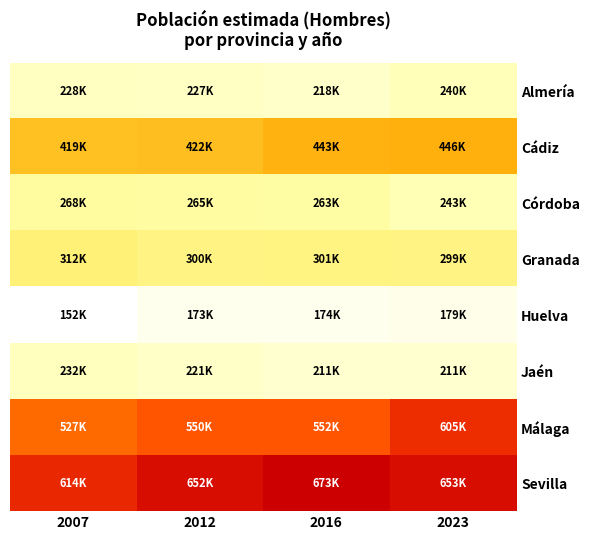

Rank the series by their maximum value, from highest to lowest.

Sevilla, Málaga, Cádiz, Granada, Córdoba, Almería, Jaén, Huelva